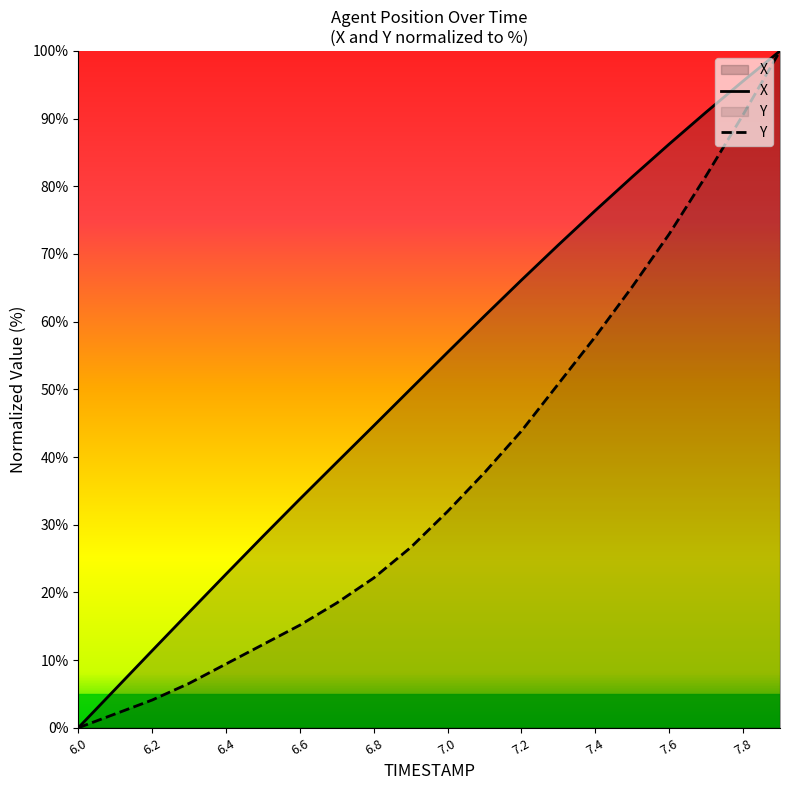

What is the sum of all Y values?

749.2